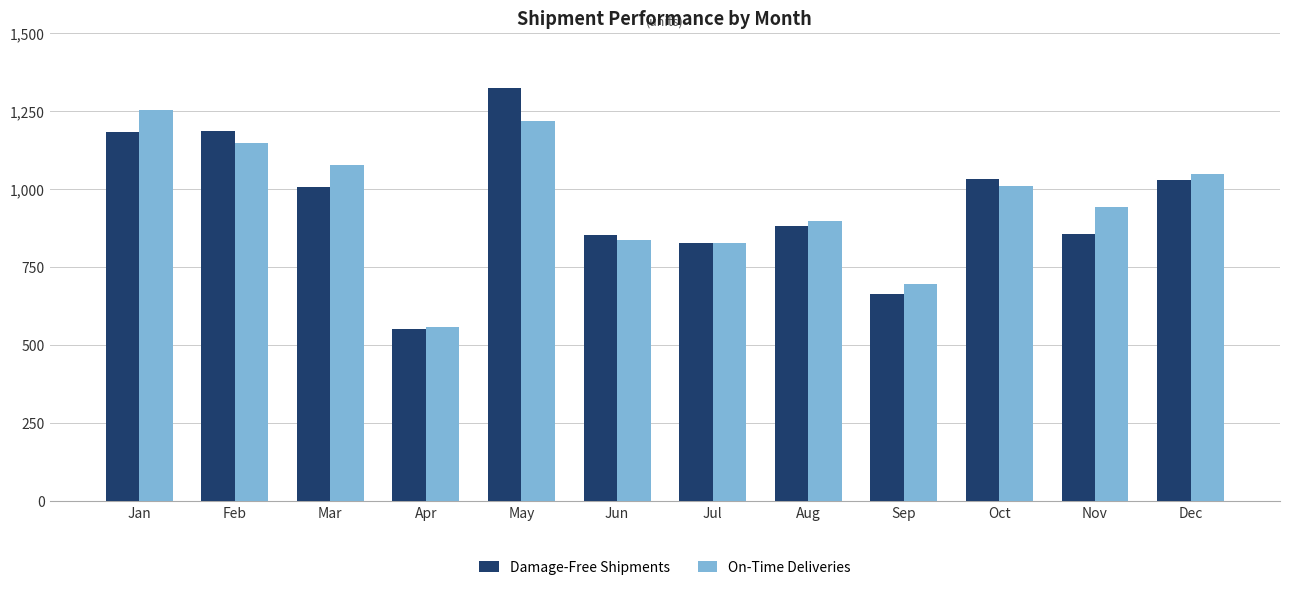

Read the On-Time Deliveries value at Jul.

827